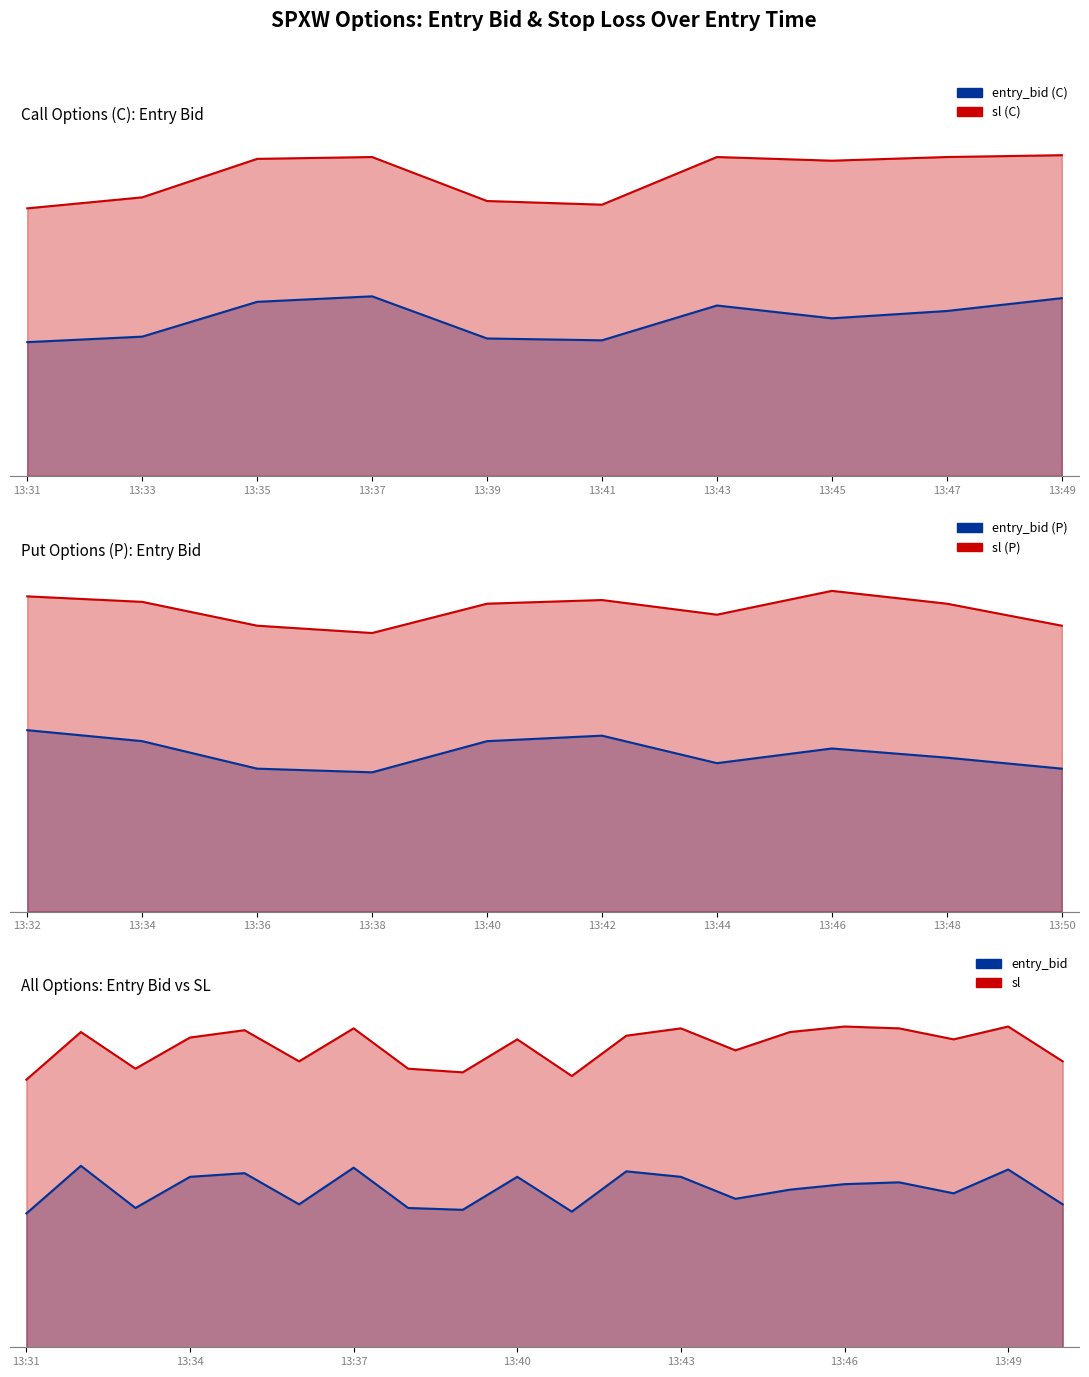

What is the difference between the maximum and second lowest values in the entry_bid series?

2.5